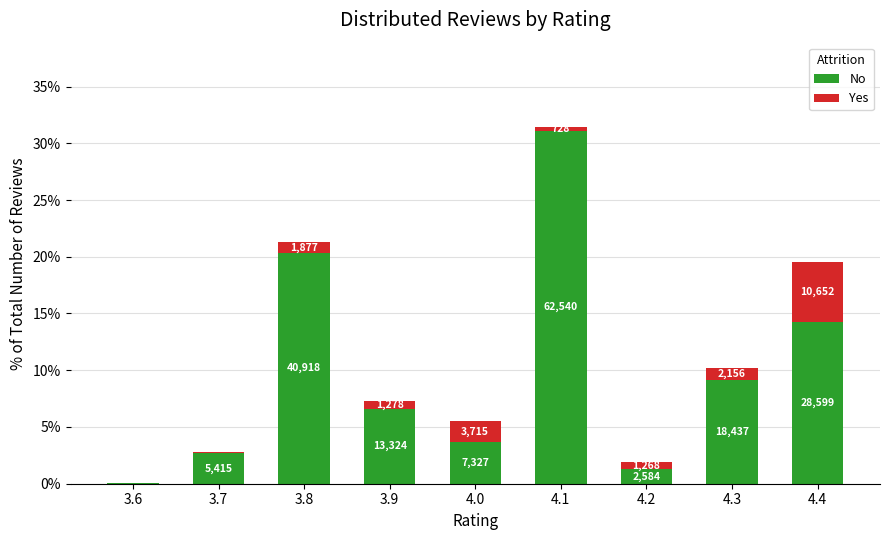

Are the bars horizontal?

No